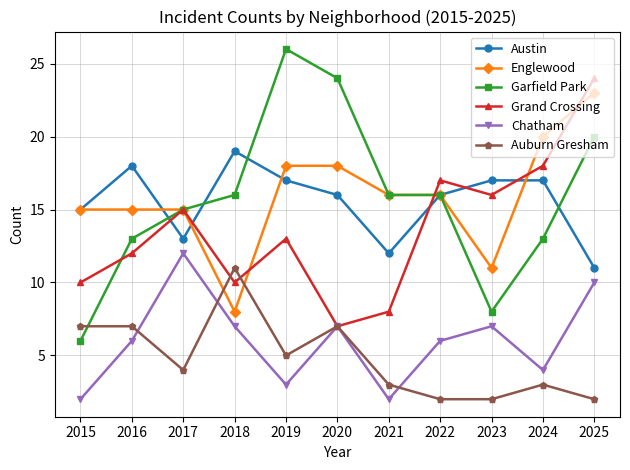

What is the difference between the Chatham values at 2025 and 2020?

3